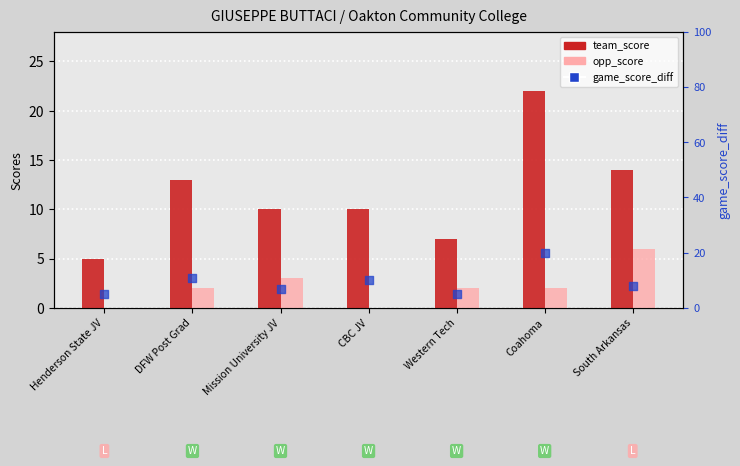

Which series has the largest total across all categories?

team_score